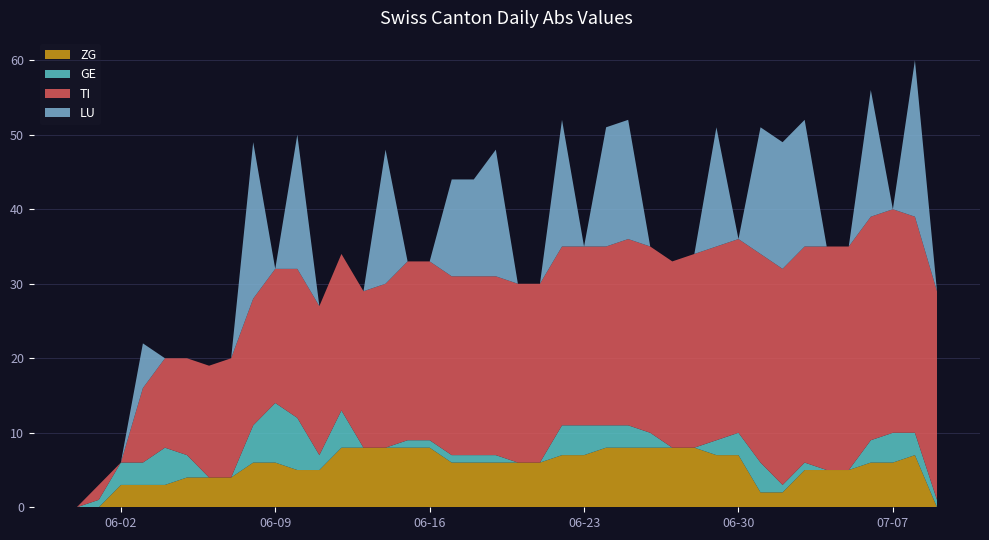

True or false: ZG has a value of 14 at 06-16.

False